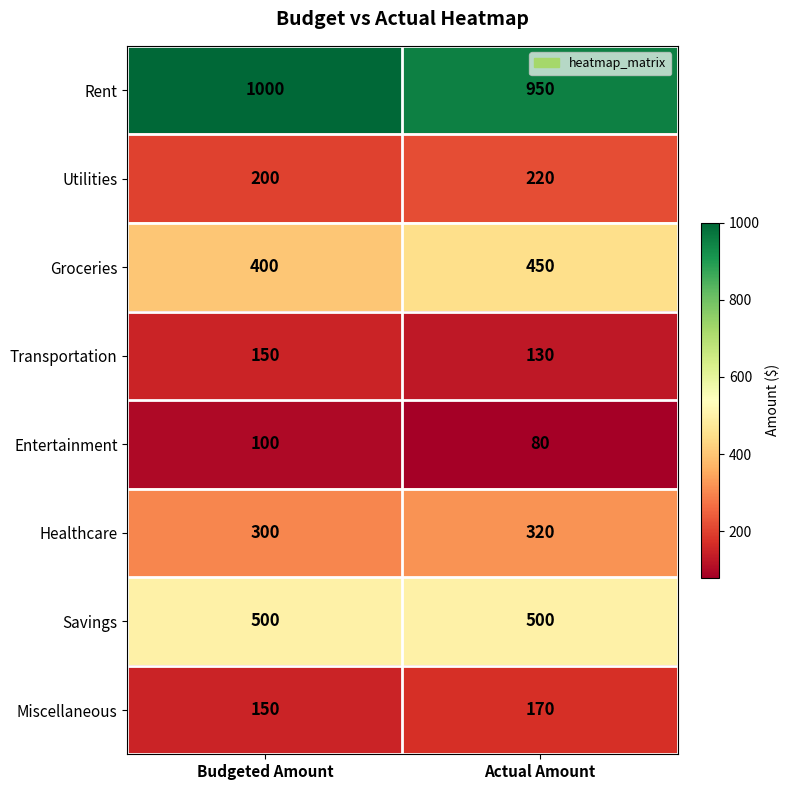

Is the value of Groceries at Actual Amount greater than the value of Healthcare at Actual Amount?

Yes